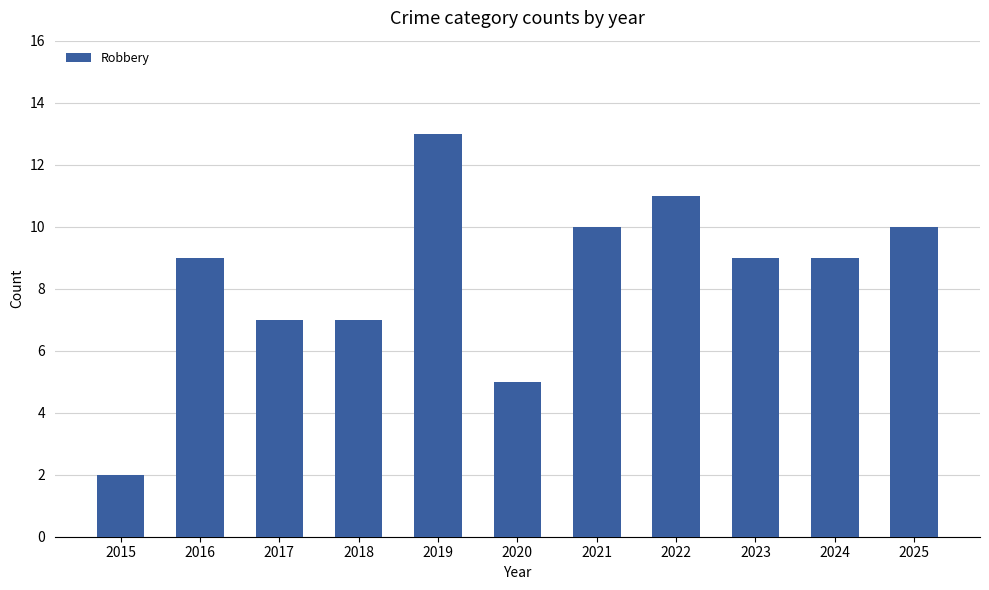

Reading left to right, extract all data points from this chart.

2	9	7	7	13	5	10	11	9	9	10